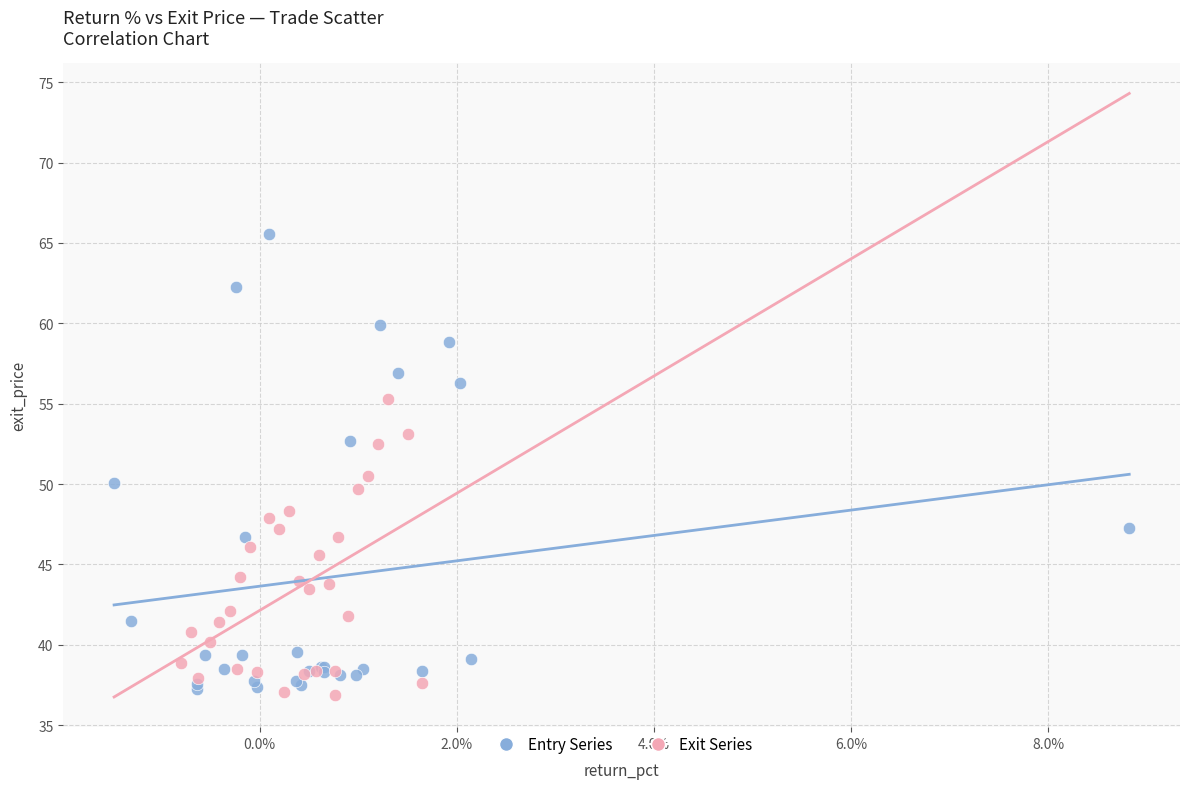

What are all the series names shown in the legend?

Entry Series, Exit Series